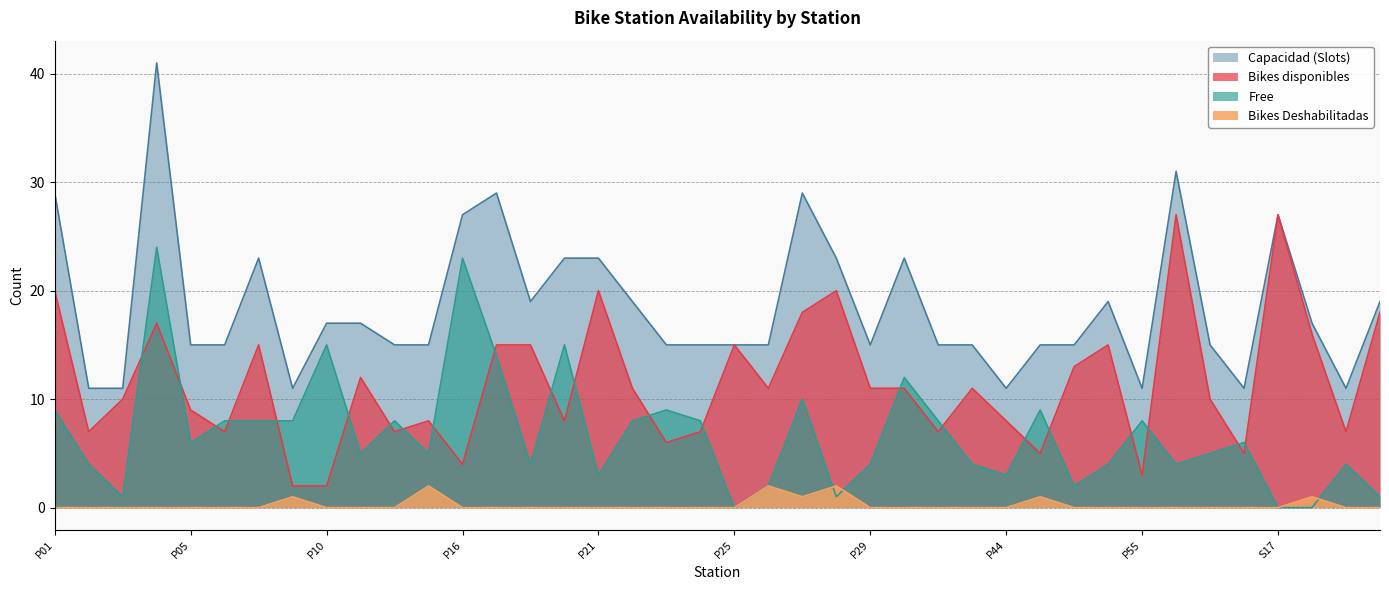

At which category does Free reach its first local peak?

P04